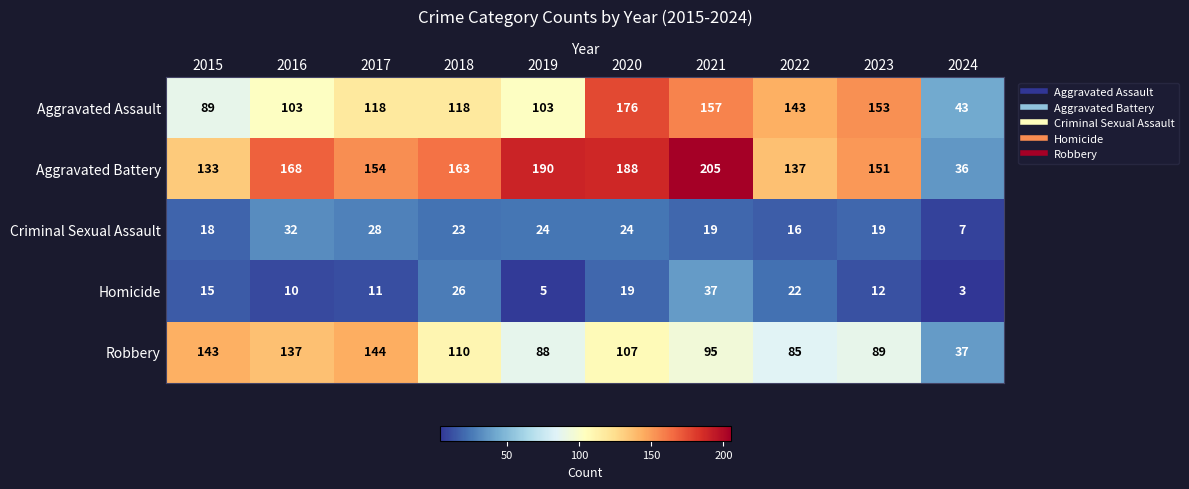

How many categories are shown in the chart?

10